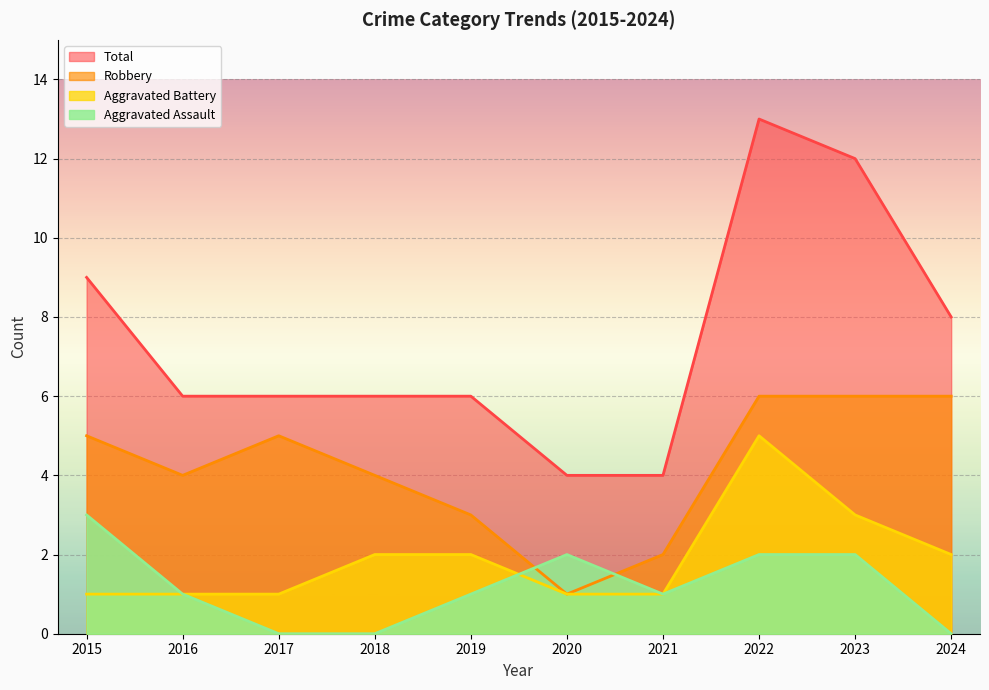

True or false: Total and Aggravated Battery intersect in this chart.

False